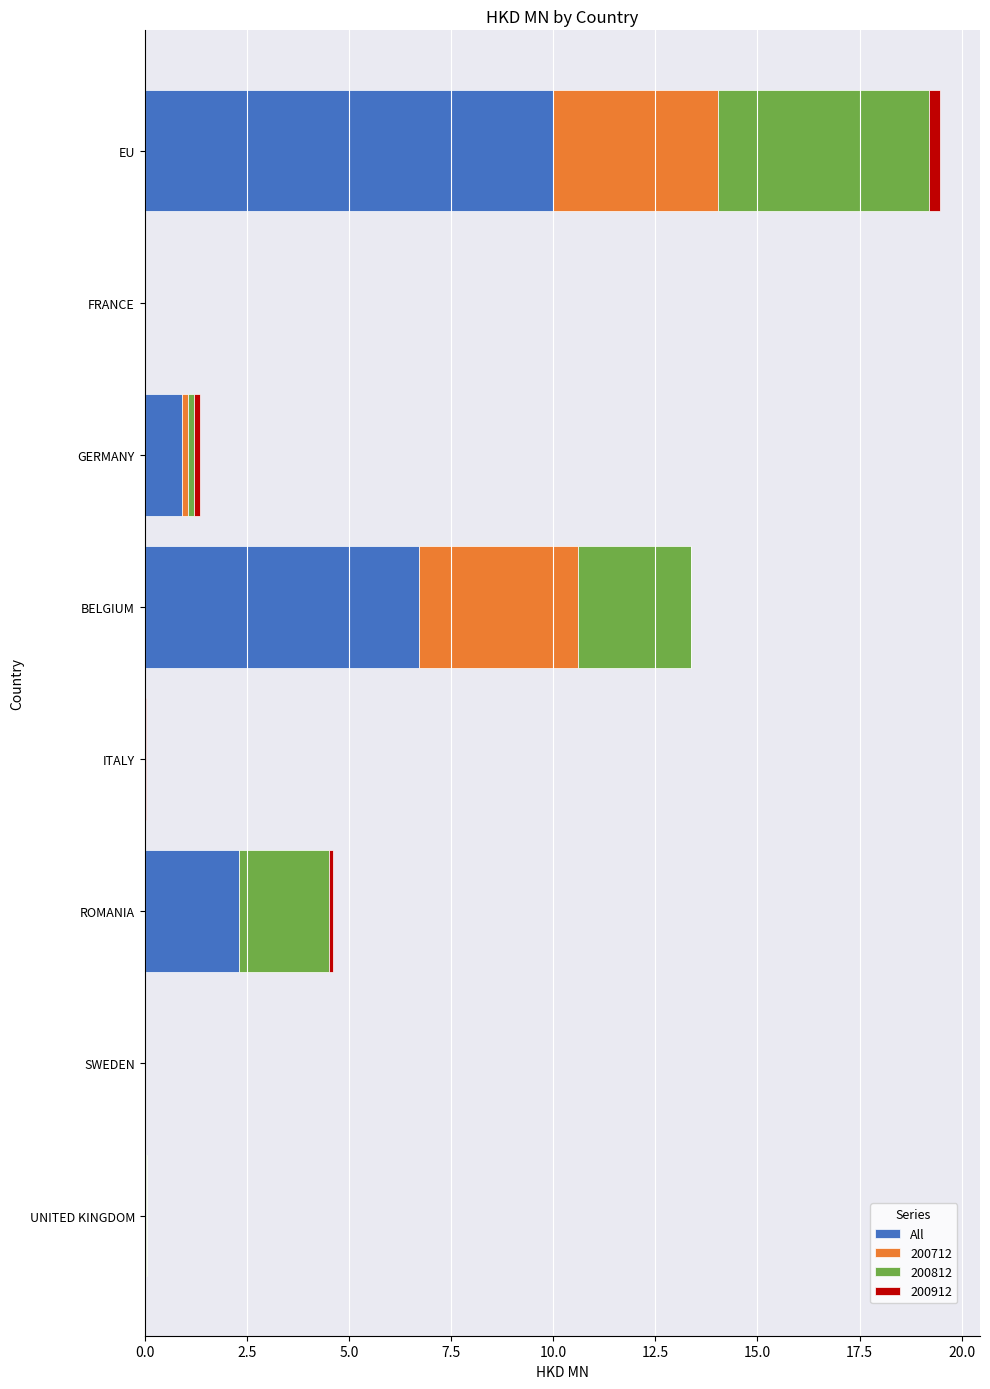

At which category is the sum across all series the highest?

EU